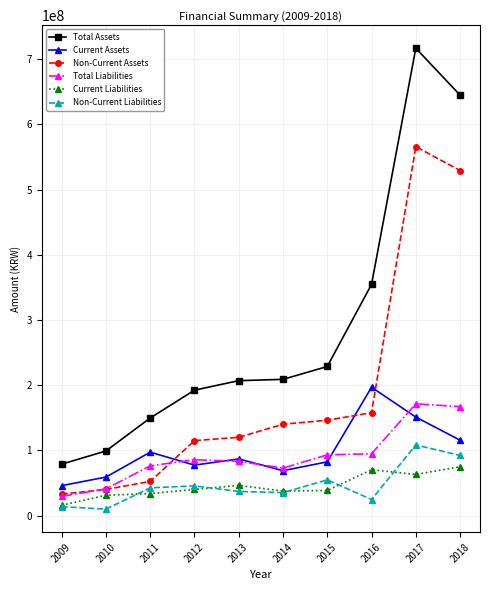

At which category is the sum across all series the highest?

2017